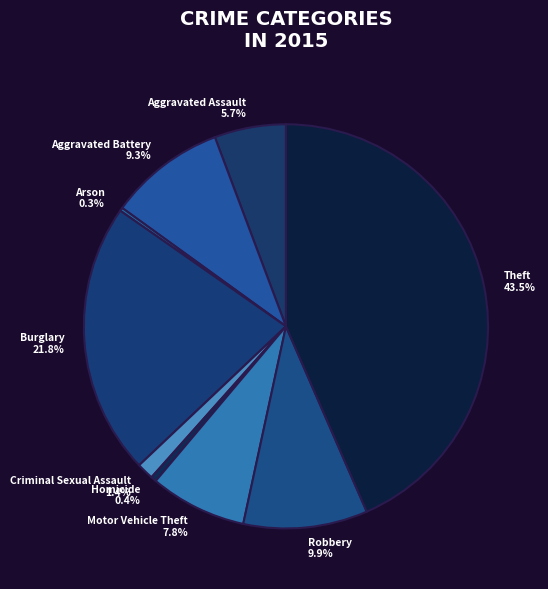

To the nearest percent, what is the average slice percentage?

11%